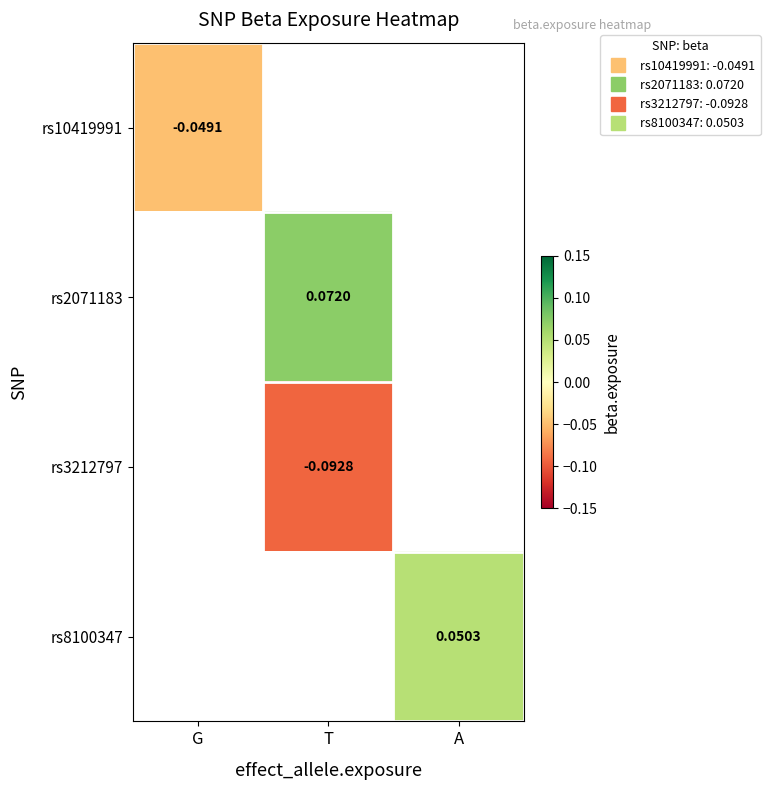

Is the value of rs8100347 at G greater than the value of rs2071183 at A?

No